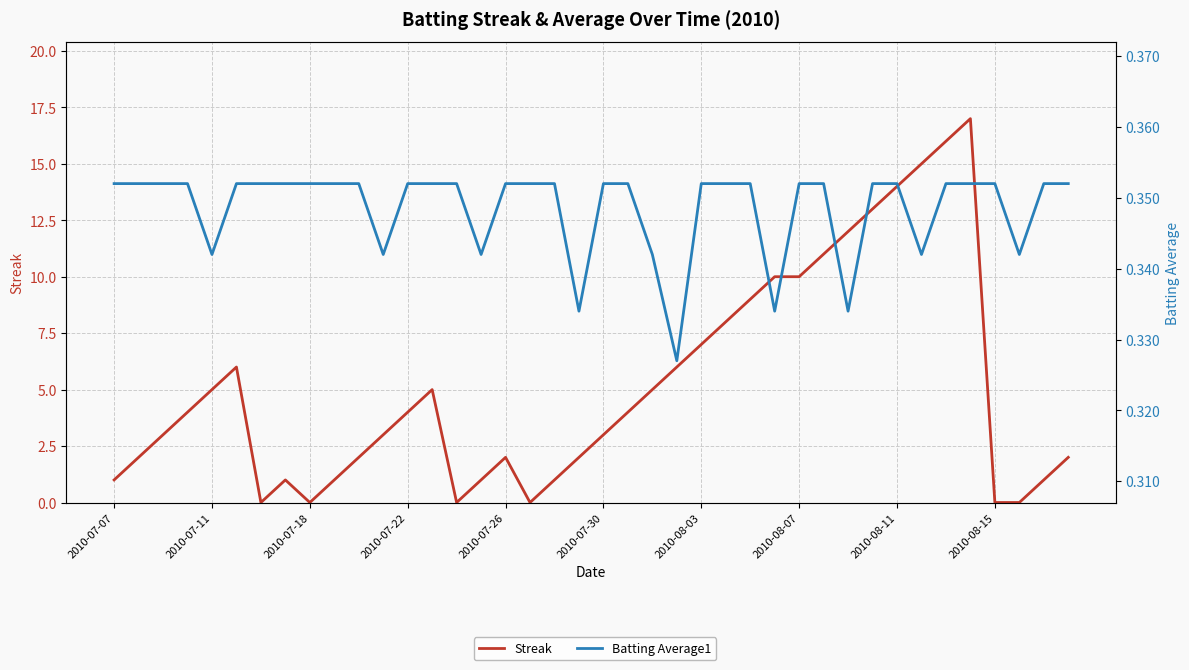

Count the number of data series in this chart.

2